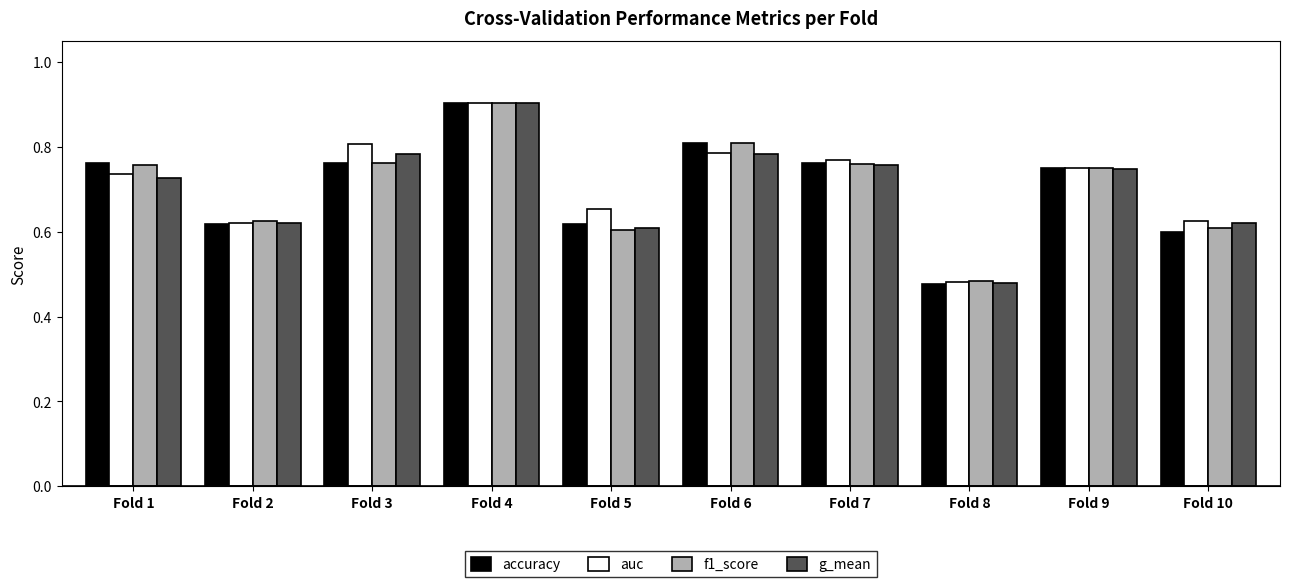

Which series changed the most between Fold 7 and Fold 10?

accuracy